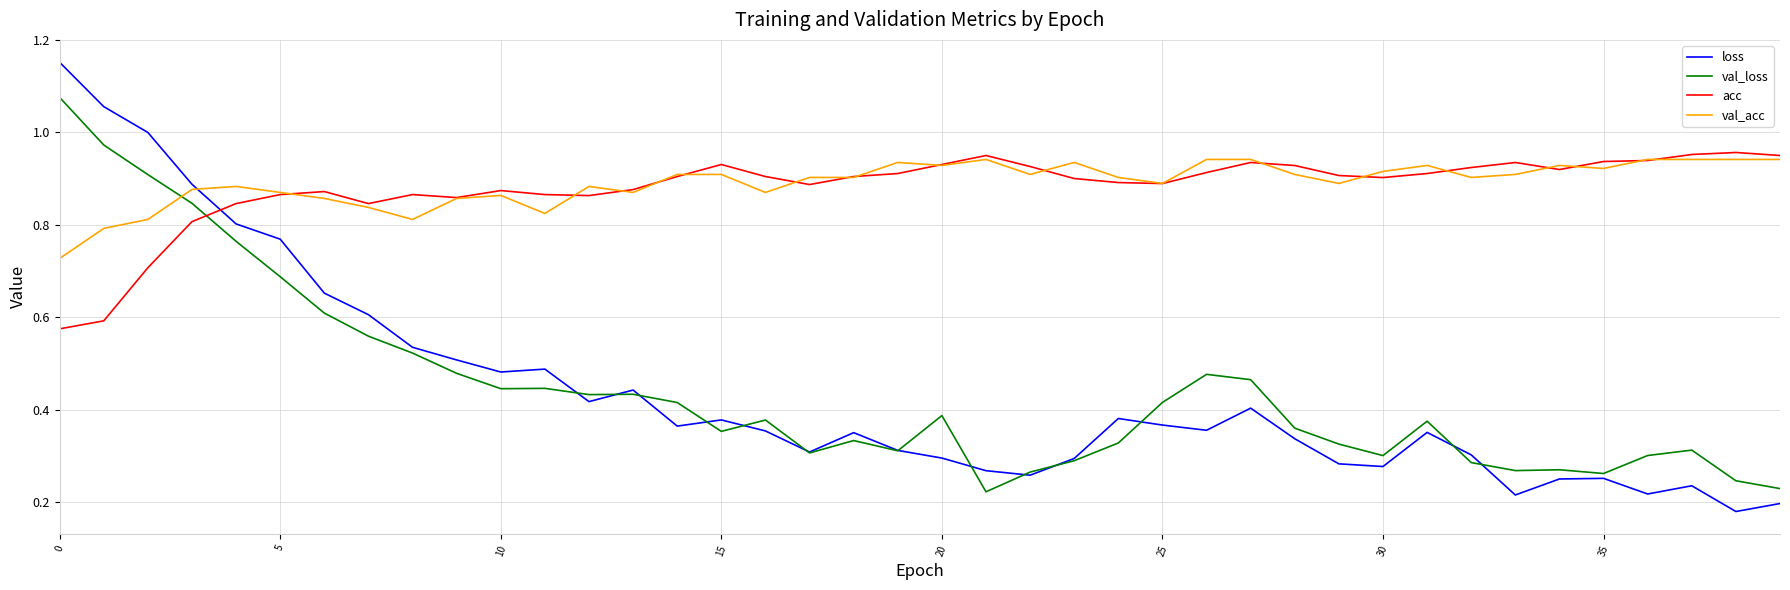

After their last crossing, which series has the higher values: loss or acc?

acc